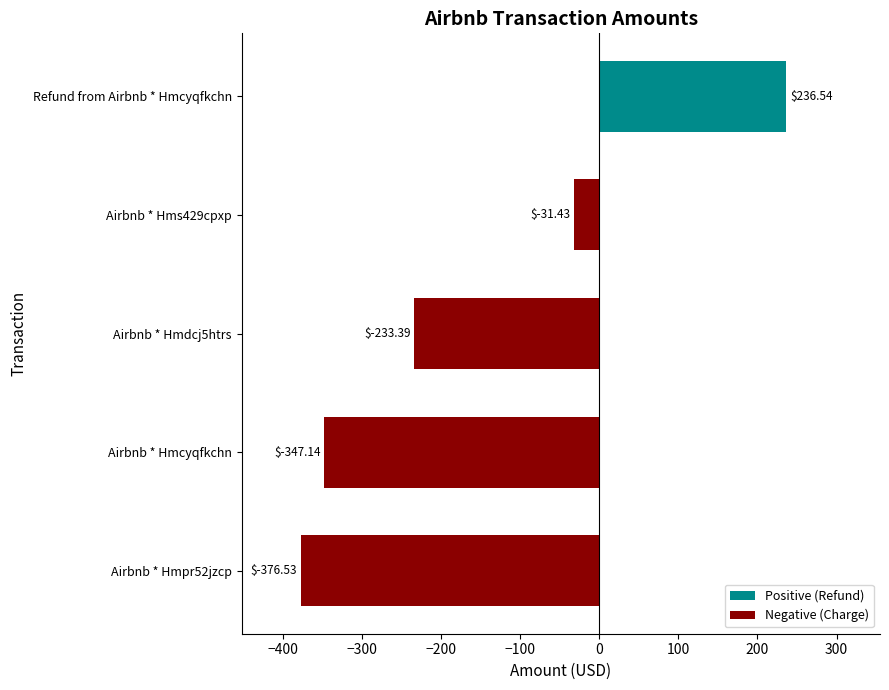

How many data points are less than -233?

3